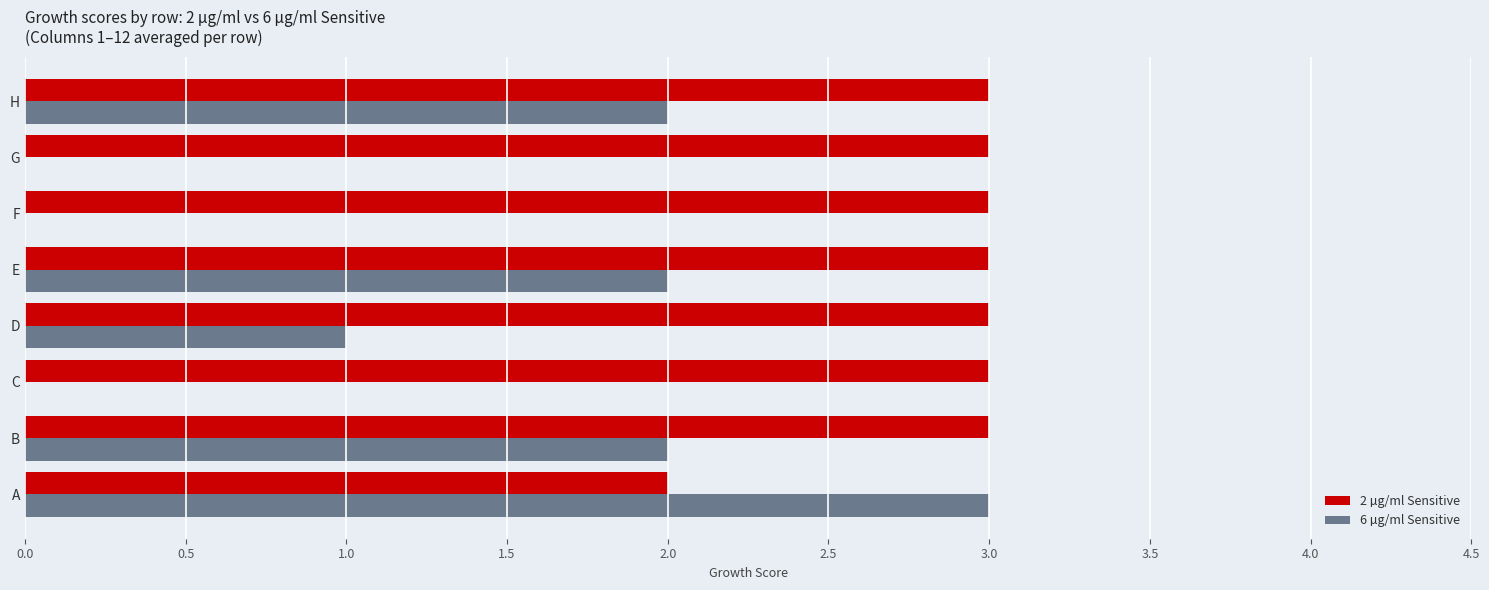

At which label does 6 µg/ml Sensitive reach its peak?

A